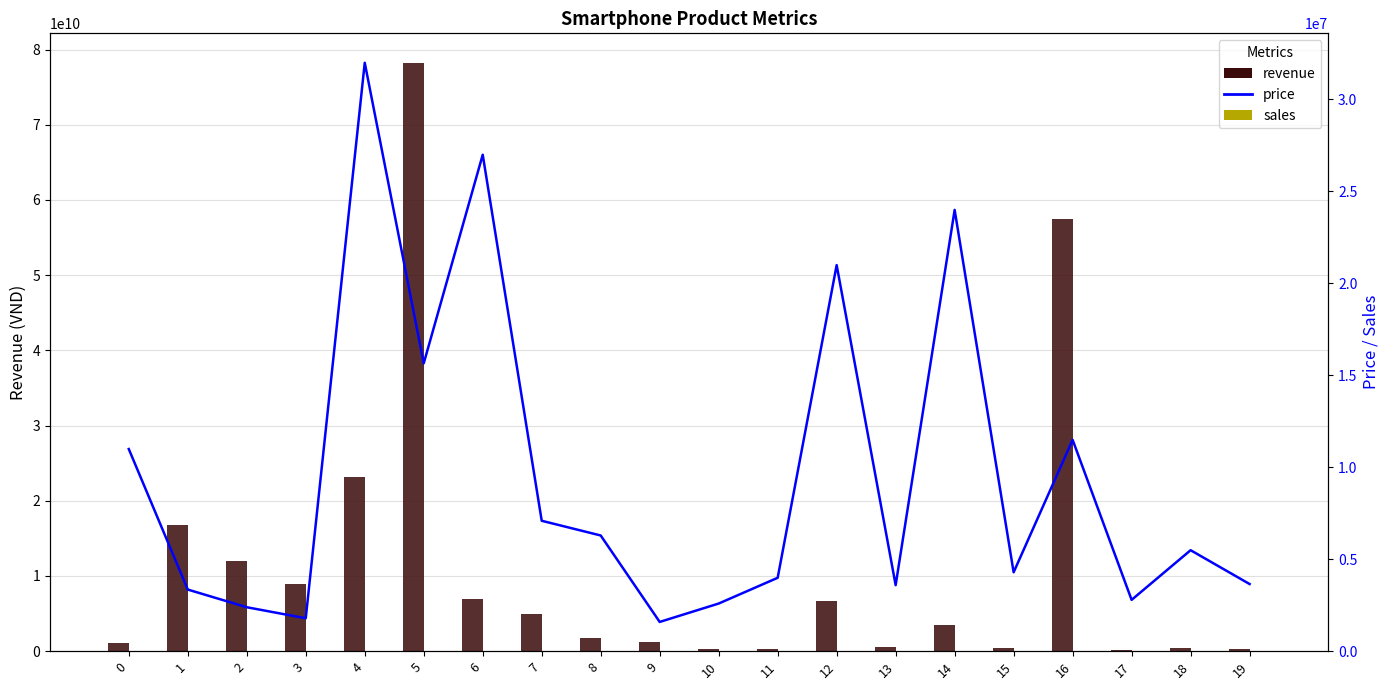

What are all the series names shown in the legend?

revenue, price, sales